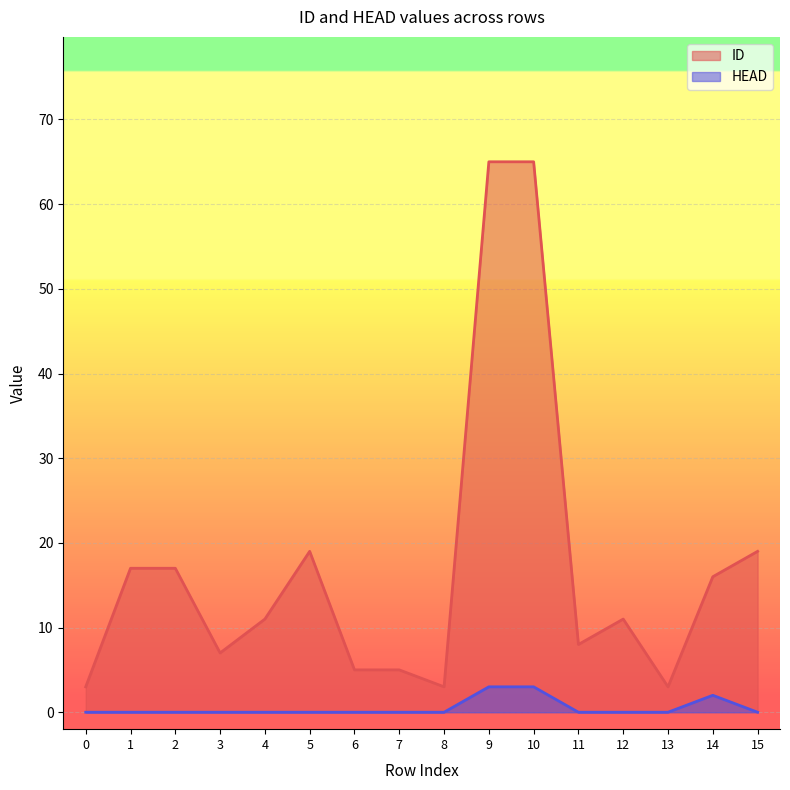

What is the minimum value for ID?

3